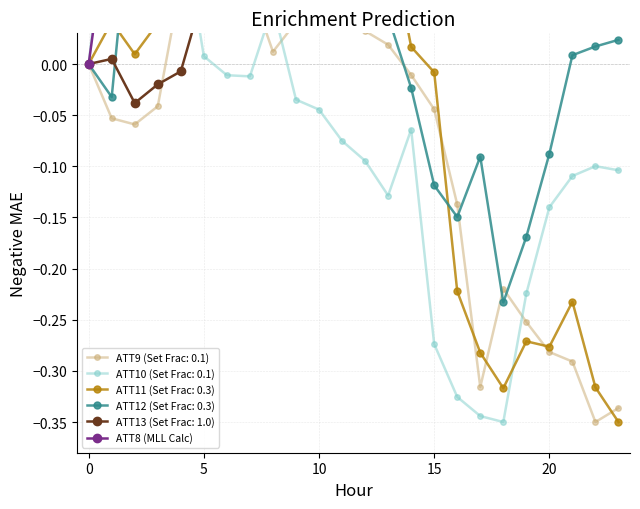

Which label corresponds to the largest value in the chart?

9